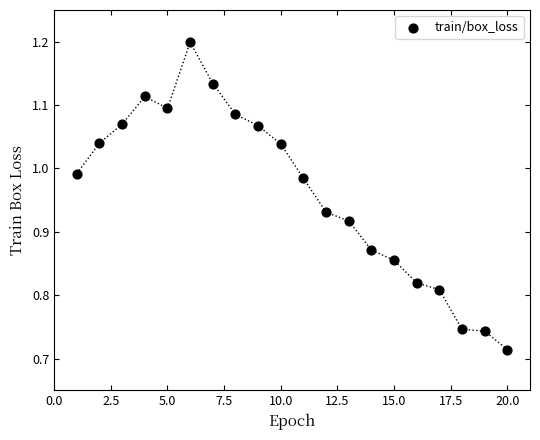

What is the range of Y values (max minus min)?

0.5